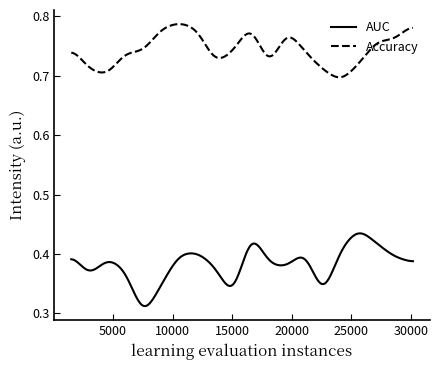

True or false: Accuracy and AUC cross at least once.

False